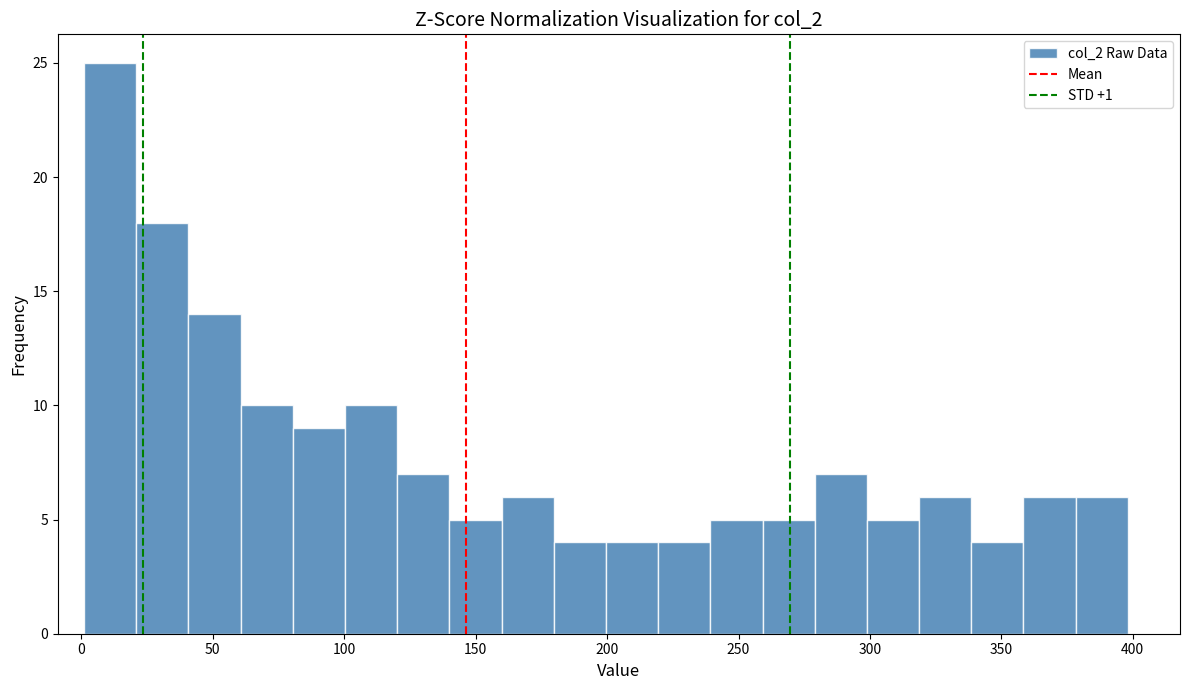

Around what value on the x-axis is the tallest bar? Give the approximate position of its centre, as read against the axis.

10